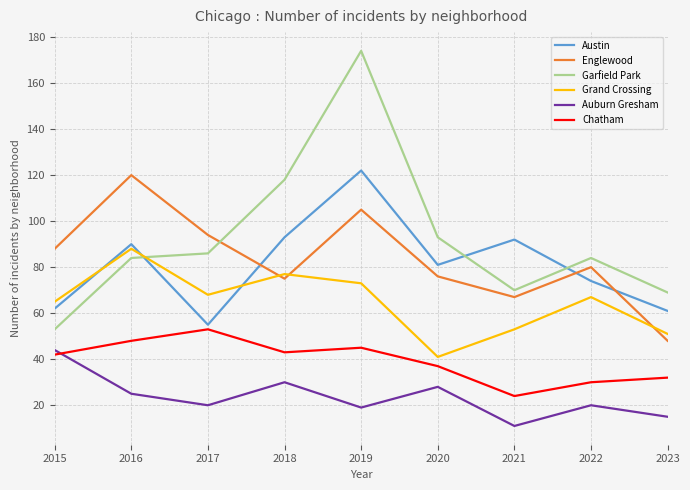

What is the spread (max minus min) of values at 2021?

81